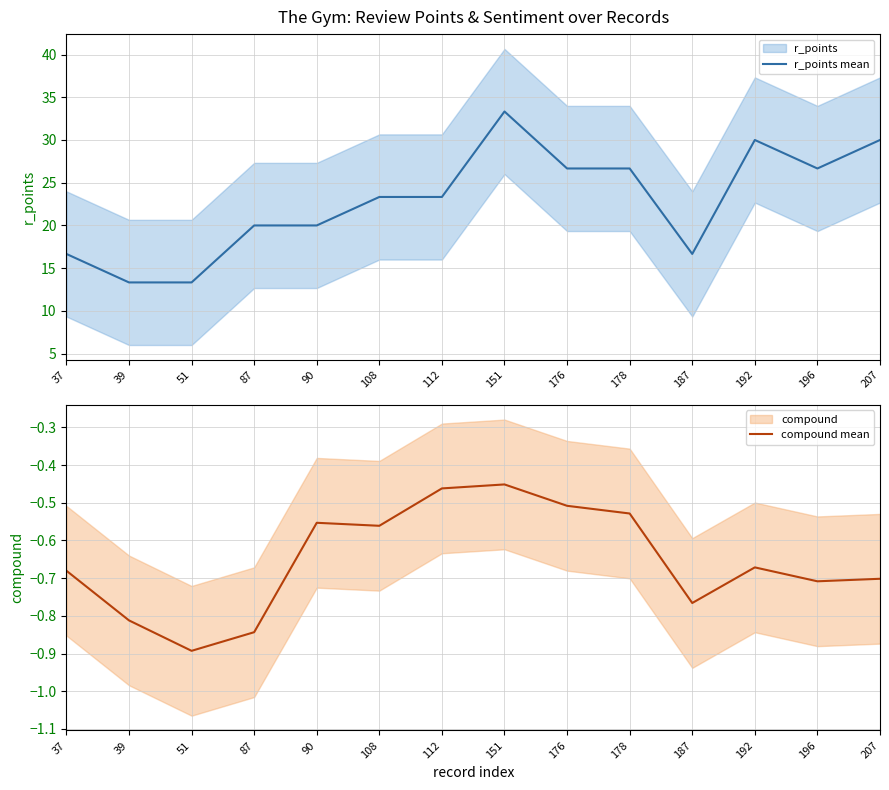

How many data points in r_points mean are above 23?

8